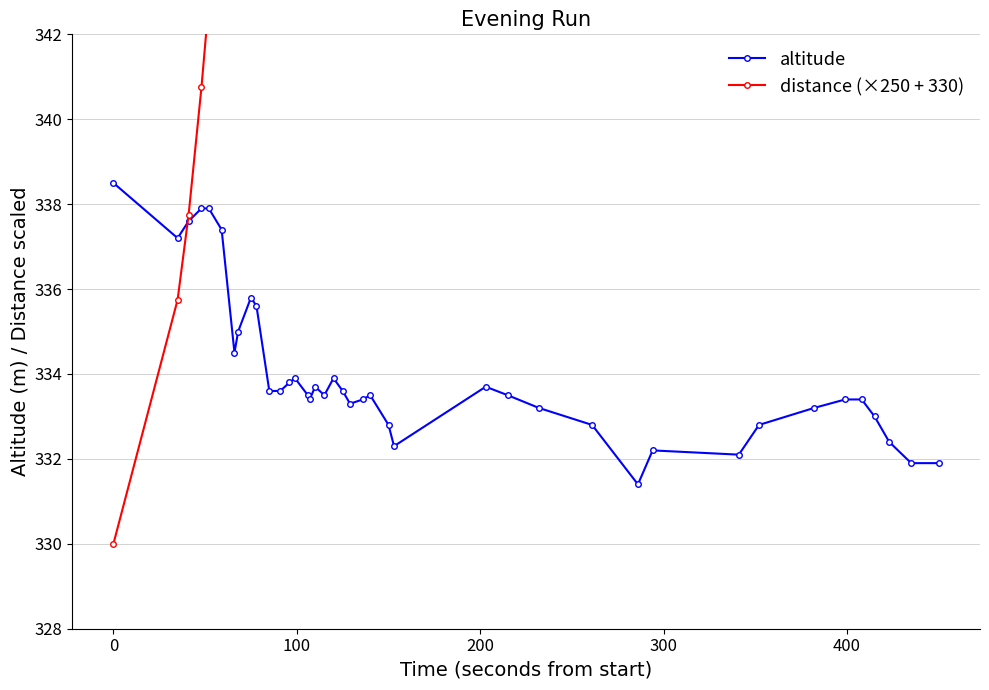

What is the maximum value for altitude?

338.5